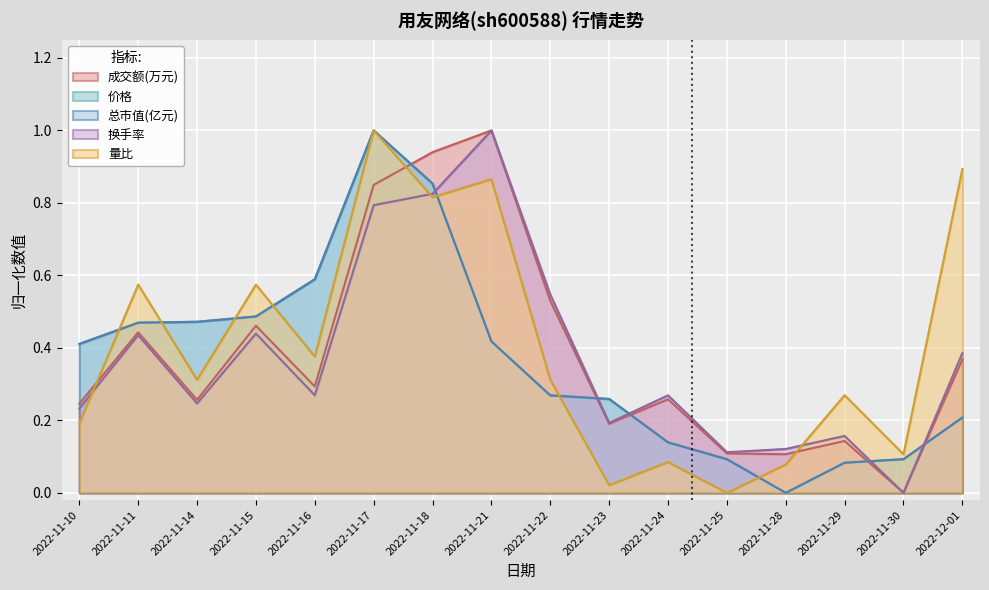

Which series has the largest total across all categories?

量比